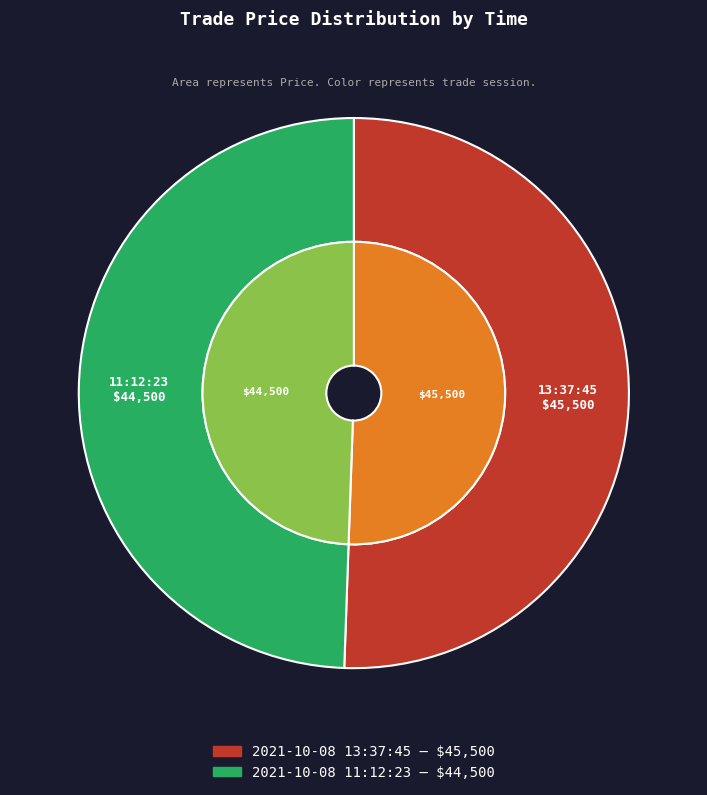

Rank the categories by value from lowest to highest.

2021-10-08 11:12:23, 2021-10-08 13:37:45